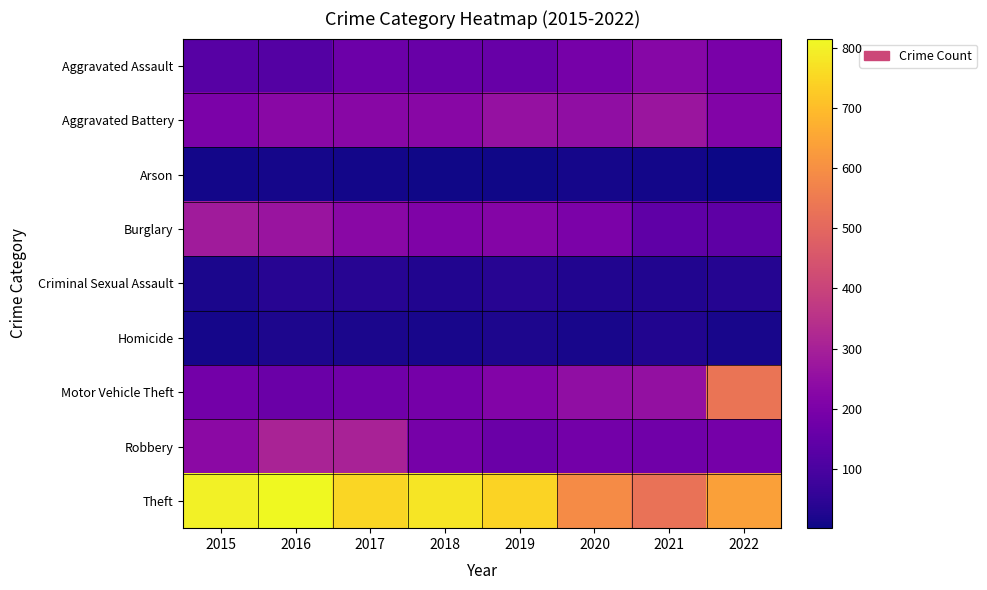

Reading left to right, list all the values displayed in this chart.

Aggravated Assault: 2015=126	2016=120	2017=169	2018=162	2019=160	2020=192	2021=225	2022=198
Aggravated Battery: 2015=202	2016=232	2017=228	2018=228	2019=259	2020=247	2021=269	2022=217
Arson: 2015=9	2016=12	2017=9	2018=6	2019=6	2020=13	2021=11	2022=2
Burglary: 2015=287	2016=266	2017=232	2018=209	2019=220	2020=199	2021=143	2022=139
Criminal Sexual Assault: 2015=21	2016=40	2017=37	2018=30	2019=40	2020=30	2021=28	2022=36
Homicide: 2015=12	2016=23	2017=18	2018=15	2019=24	2020=16	2021=29	2022=16
Motor Vehicle Theft: 2015=185	2016=166	2017=178	2018=188	2019=216	2020=248	2021=255	2022=533
Robbery: 2015=235	2016=309	2017=306	2018=190	2019=165	2020=184	2021=179	2022=188
Theft: 2015=802	2016=815	2017=749	2018=778	2019=743	2020=590	2021=529	2022=639